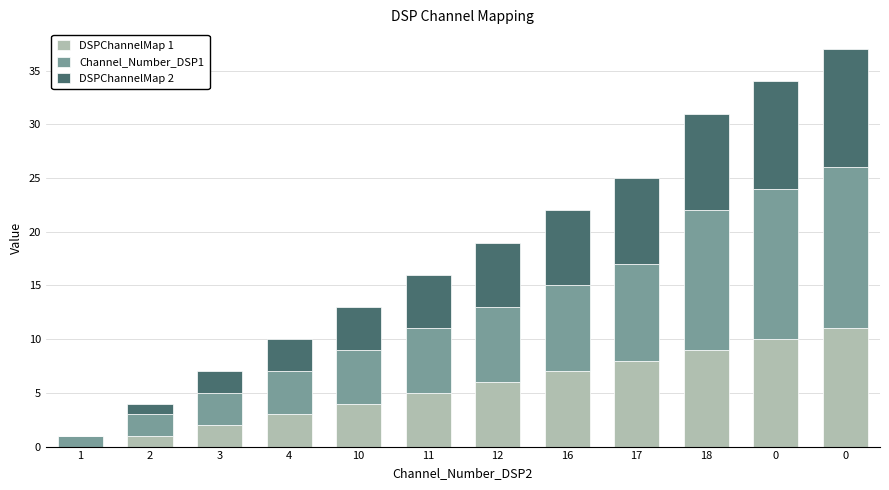

Which series has the largest total across all categories?

Channel_Number_DSP1